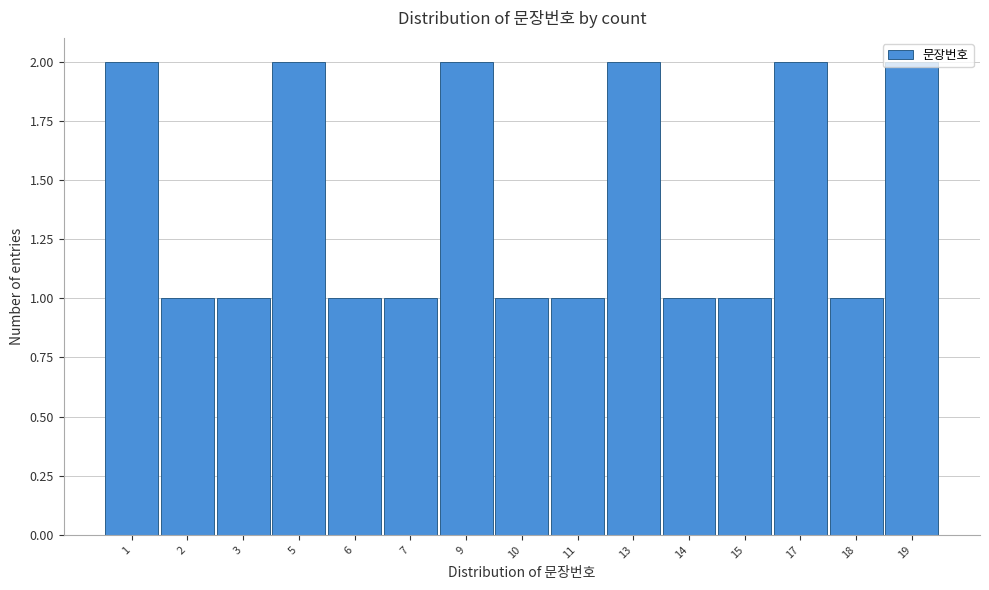

The value at 18 is 2. True or false?

False